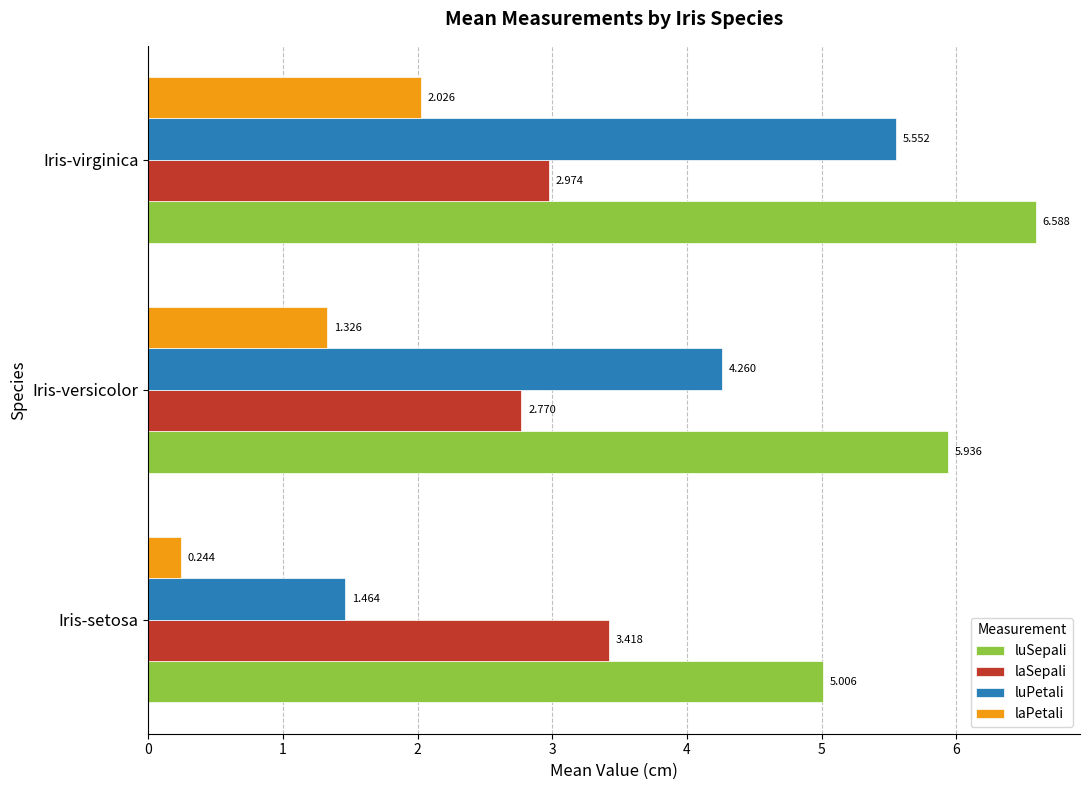

Between Iris-setosa and Iris-virginica, which series saw the biggest shift?

luPetali